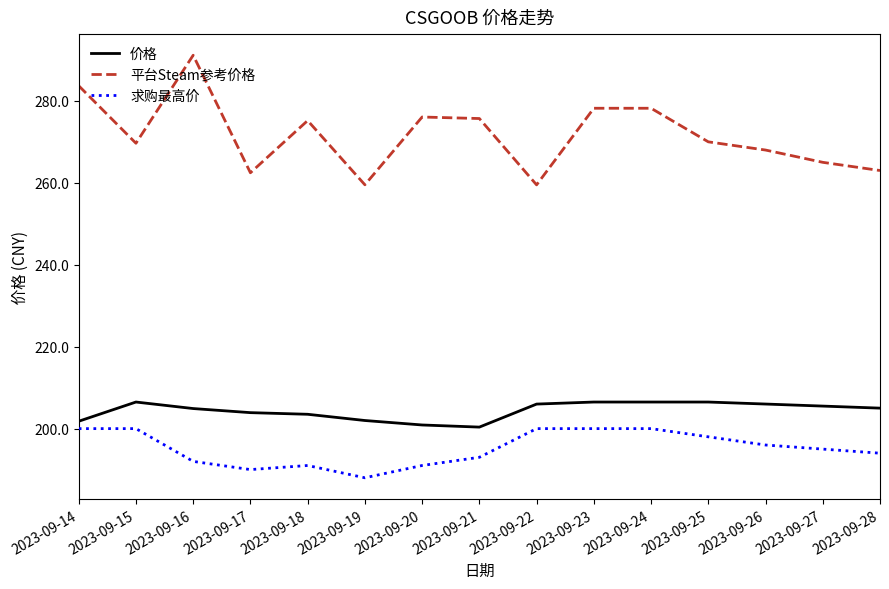

Is it true that 价格 equals 200.9 at 2023-09-20?

True